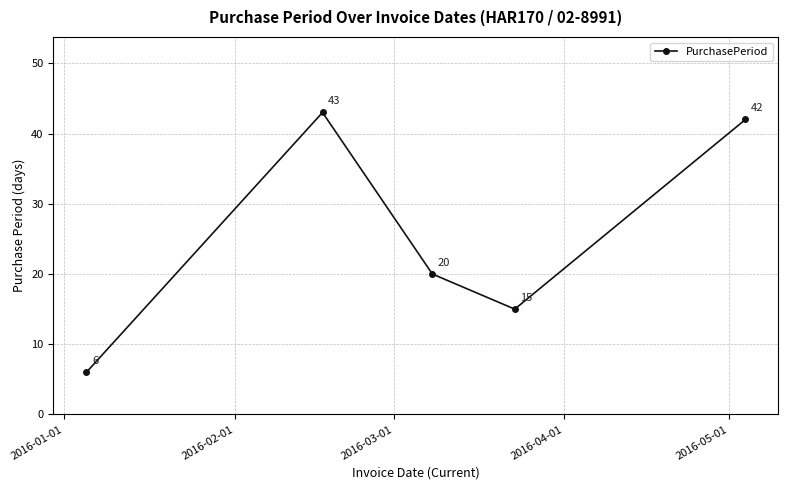

How many points are higher than both their immediate neighbors (excluding endpoints)?

1